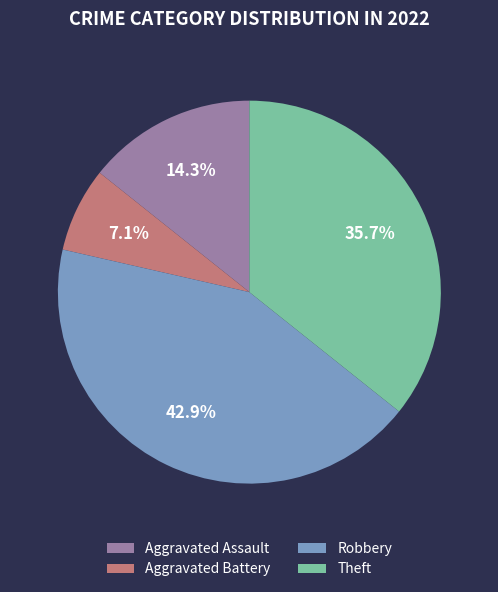

To the nearest percent, what percentage of the pie is Robbery?

43%